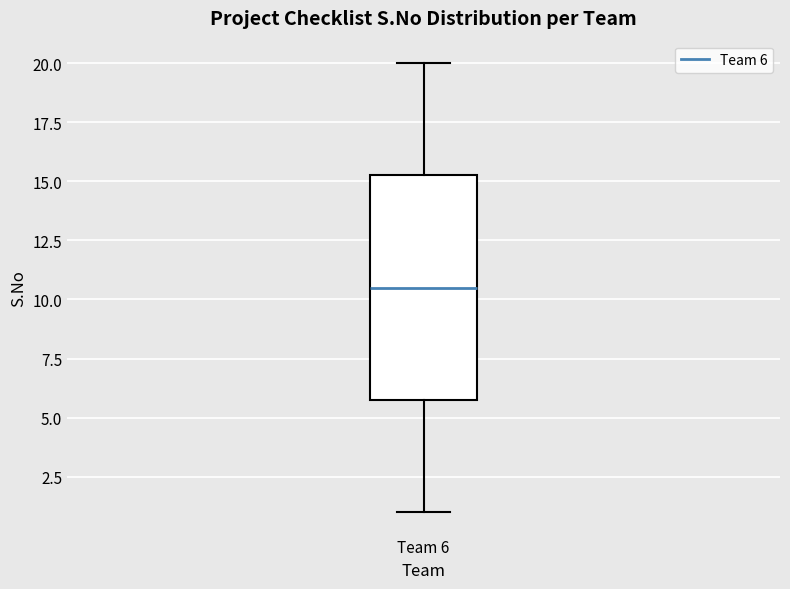

Transcribe this box plot: give where the median line is, the range the box spans, and where the two whiskers end, as read against the y-axis. The values are not printed on the chart, so give them approximately, as read against the axis.

median 10.5, box 6.0 to 15.5, whiskers 1.0 to 20.0